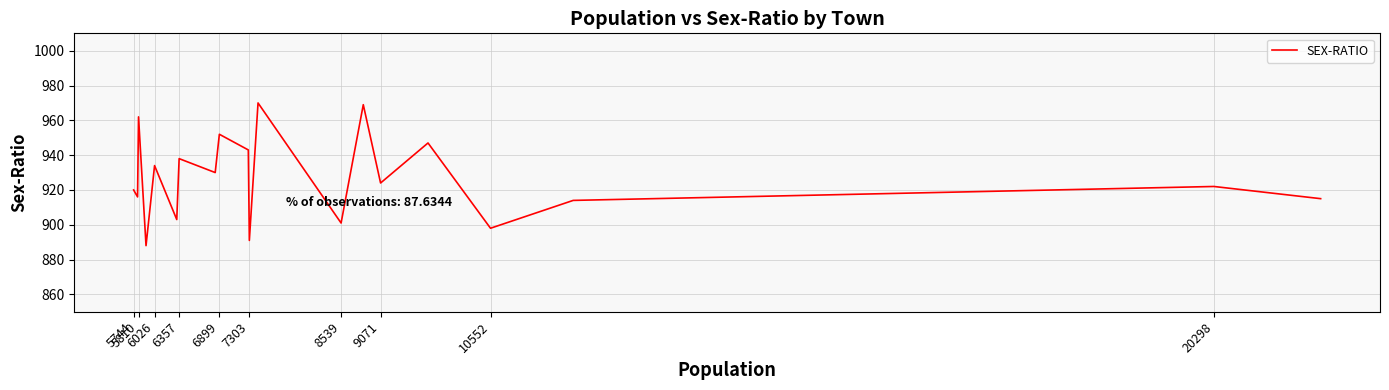

What is the smallest value displayed?

888